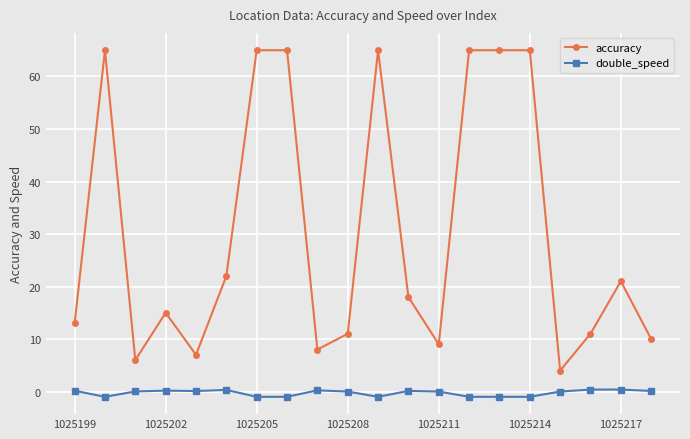

True or false: accuracy and double_speed cross at least once.

False